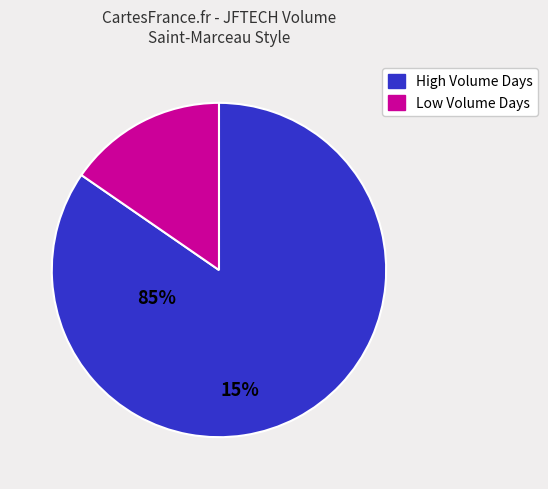

Does any single category account for the majority?

Yes